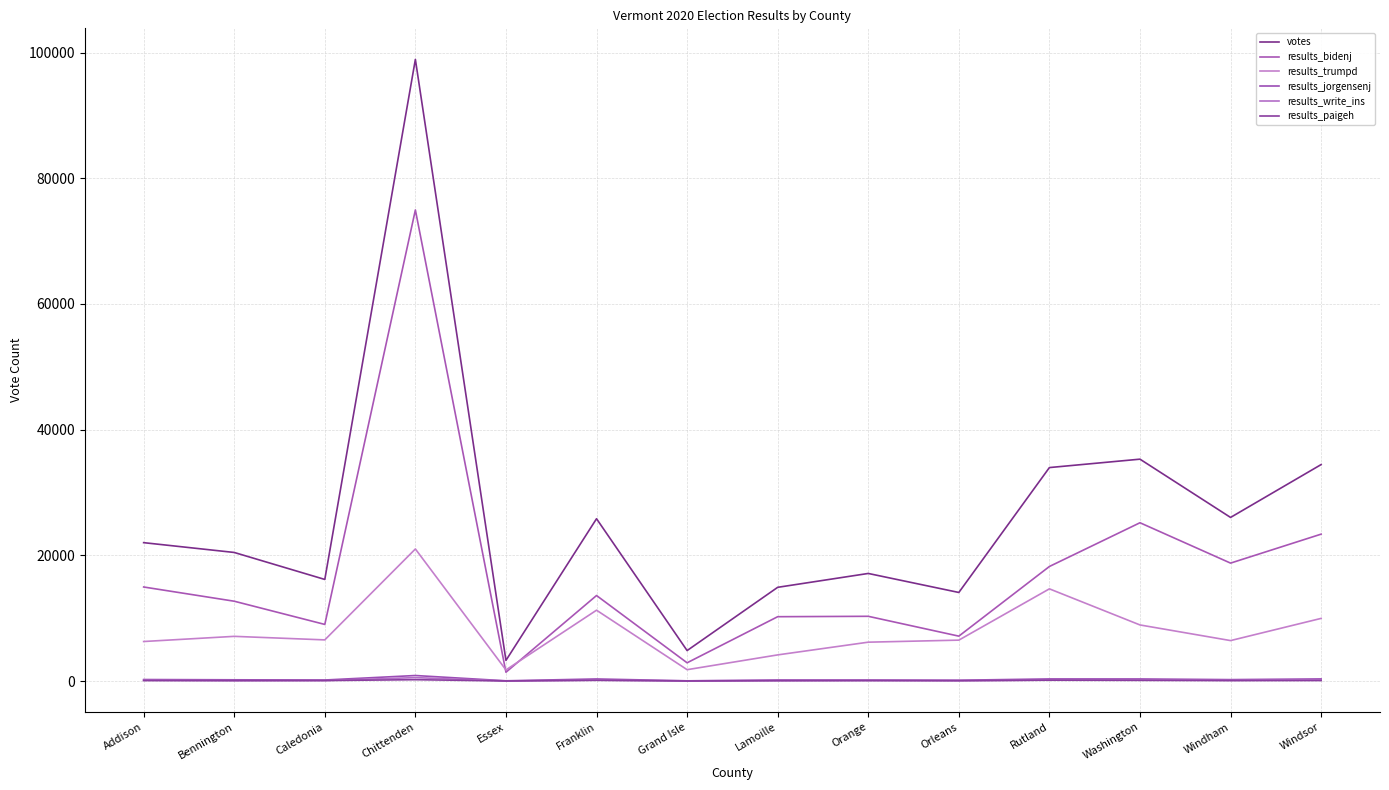

Which series has the widest spread of values?

votes